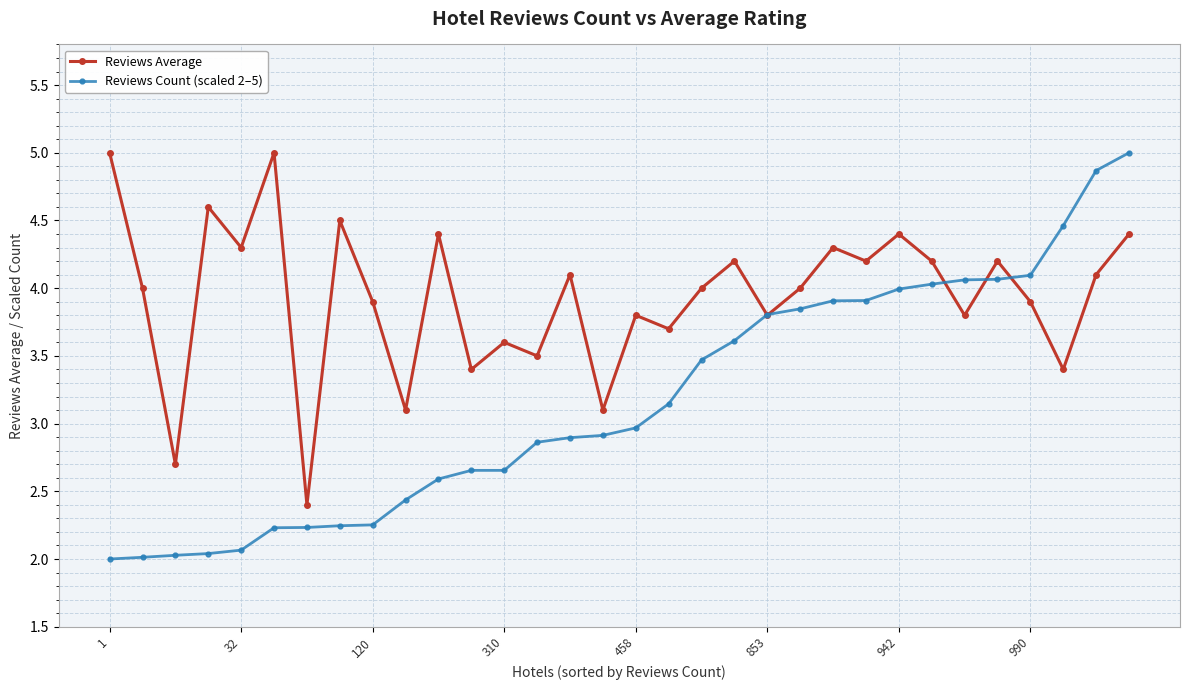

What is the sum of all Reviews Count (scaled 2–5) values?

101.4